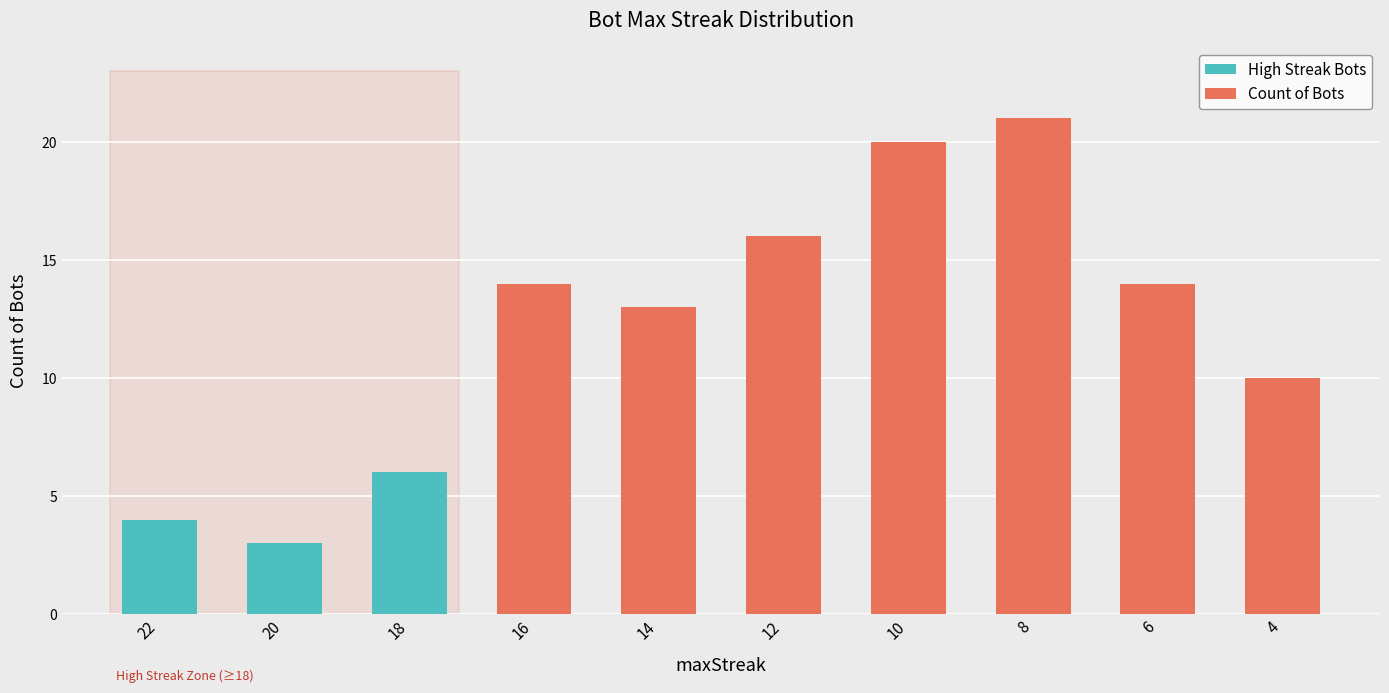

What is the value of the 6th bar from the left?

16